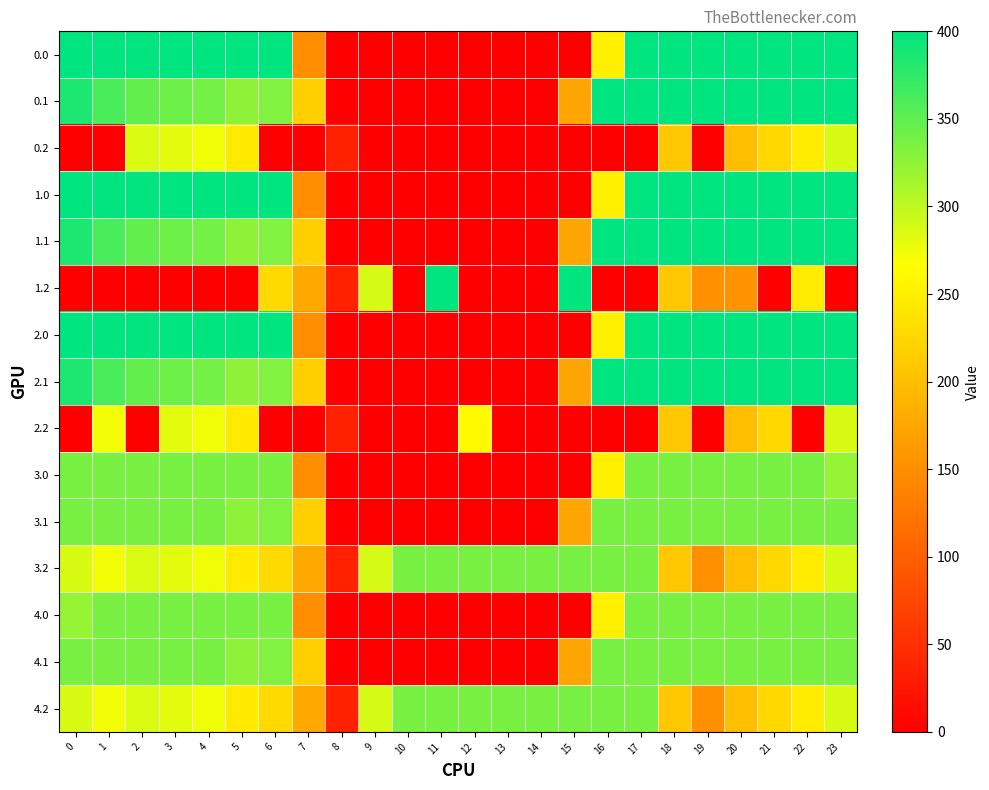

What is the greatest value displayed?

400.0